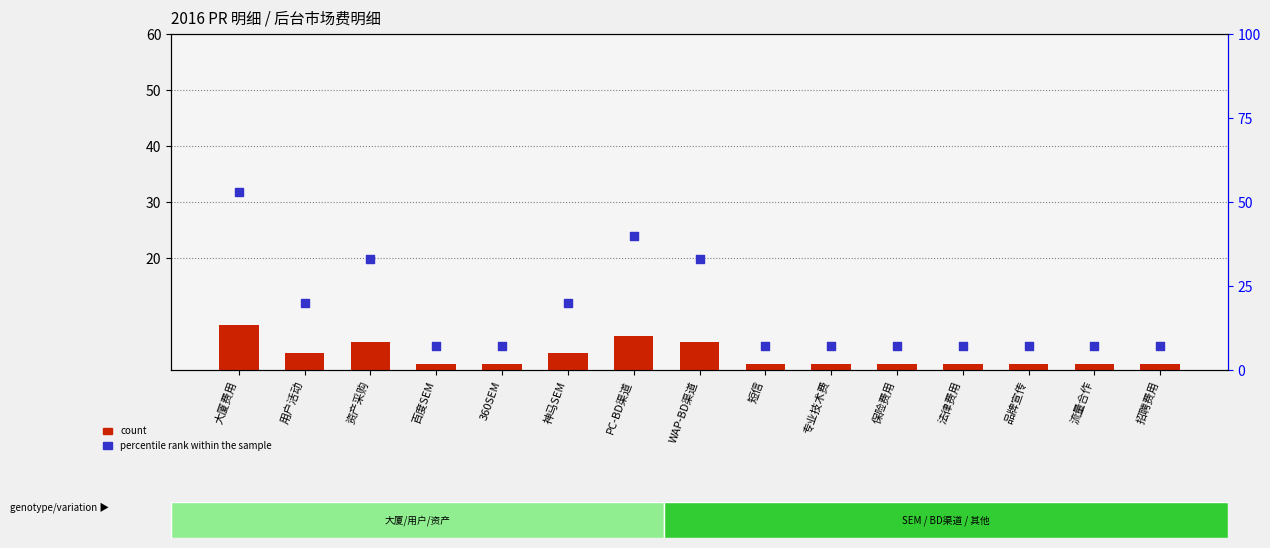

Which series has the widest spread of Y values?

percentile rank within the sample